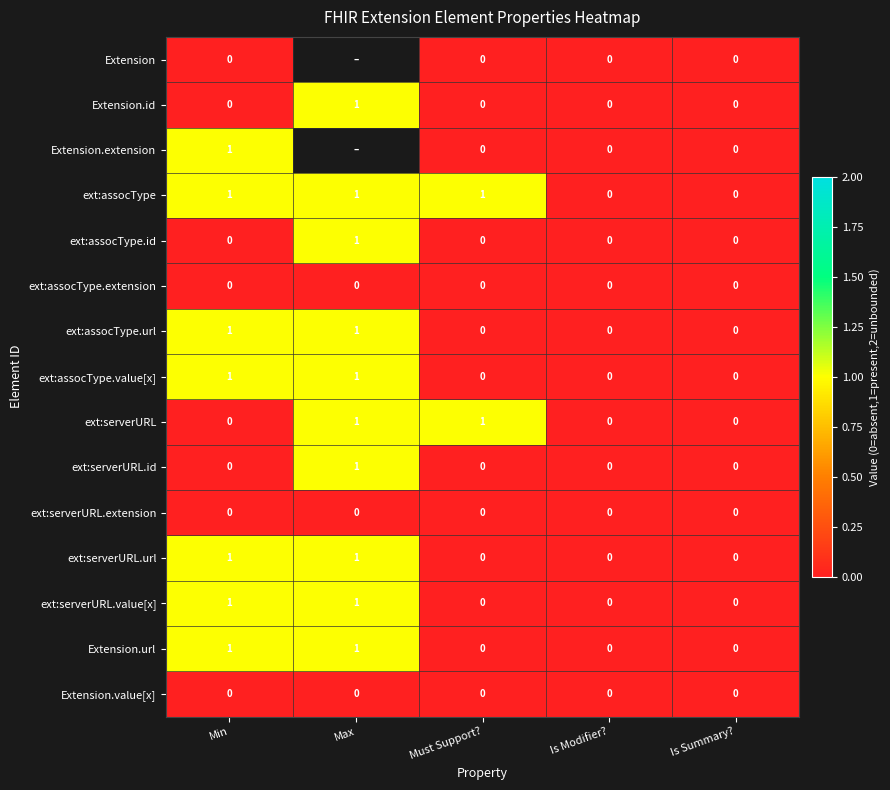

At which category does the chart reach its minimum across all series?

Min